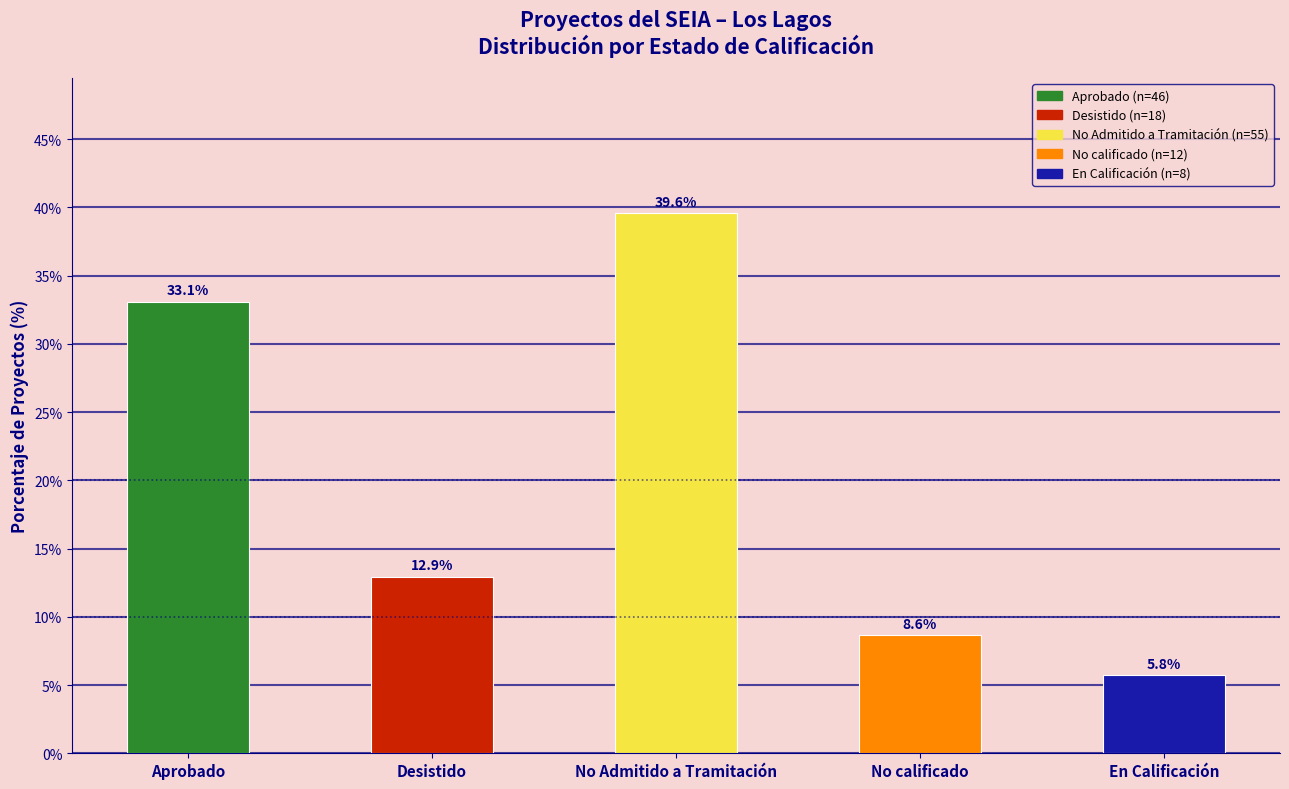

The value at Desistido is 18.0. True or false?

False